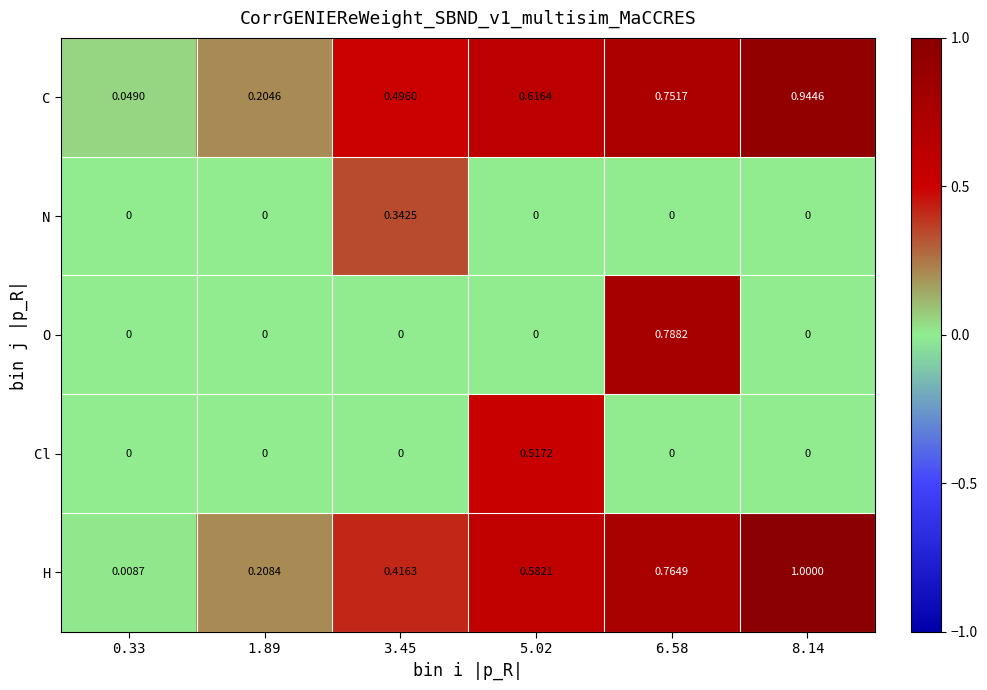

List the series in order of their peak value, lowest first.

N, Cl, O, C, H